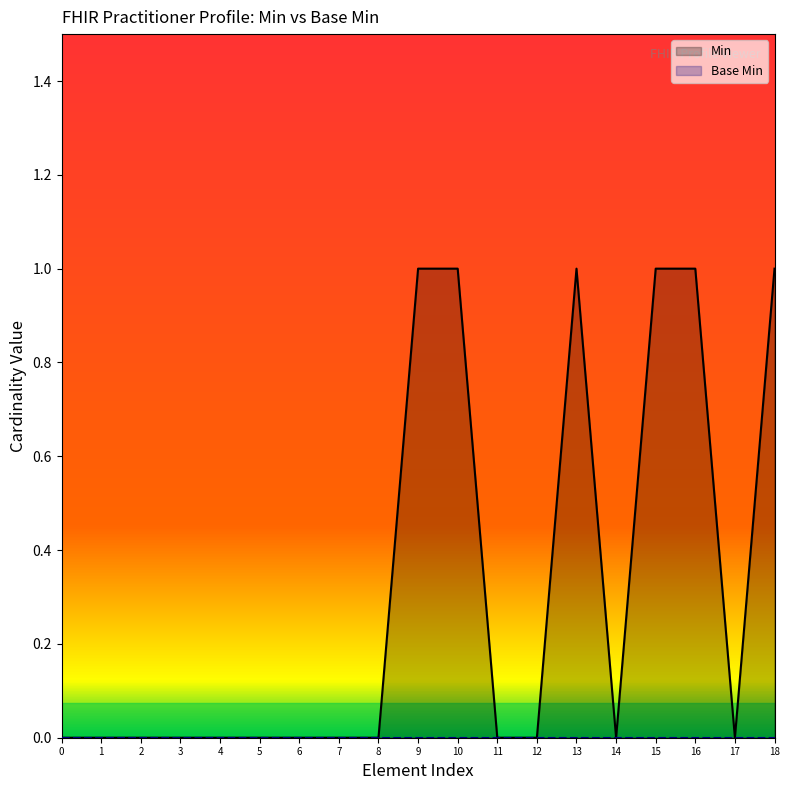

How many interior local peaks does the Min_line series have?

1